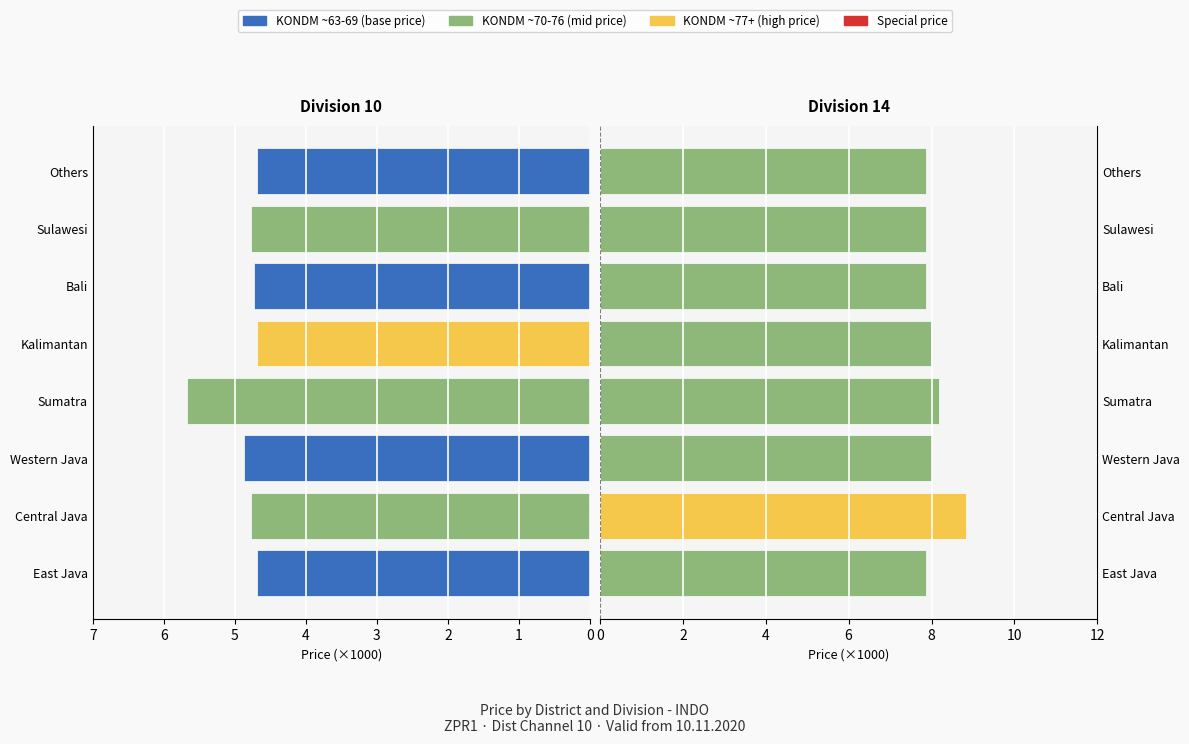

The value of Division 14 at Kalimantan is 8.0. True or false?

True